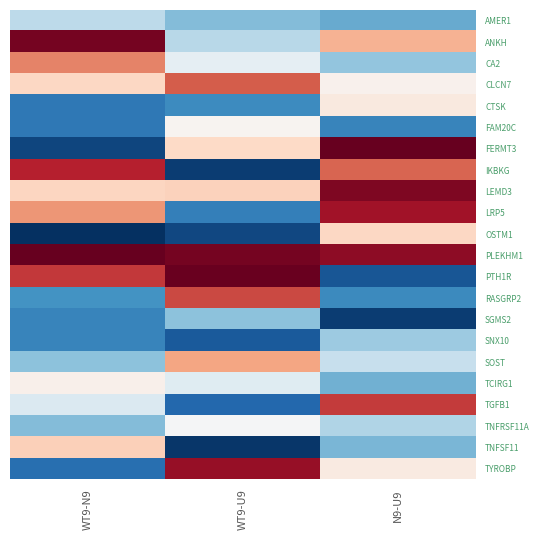

List the series in order of their peak value, highest first.

PLEKHM1, FERMT3, PTH1R, ANKH, LEMD3, TYROBP, LRP5, IKBKG, TGFB1, RASGRP2, CLCN7, CA2, SOST, TNFSF11, OSTM1, CTSK, TCIRG1, FAM20C, TNFRSF11A, AMER1, SNX10, SGMS2